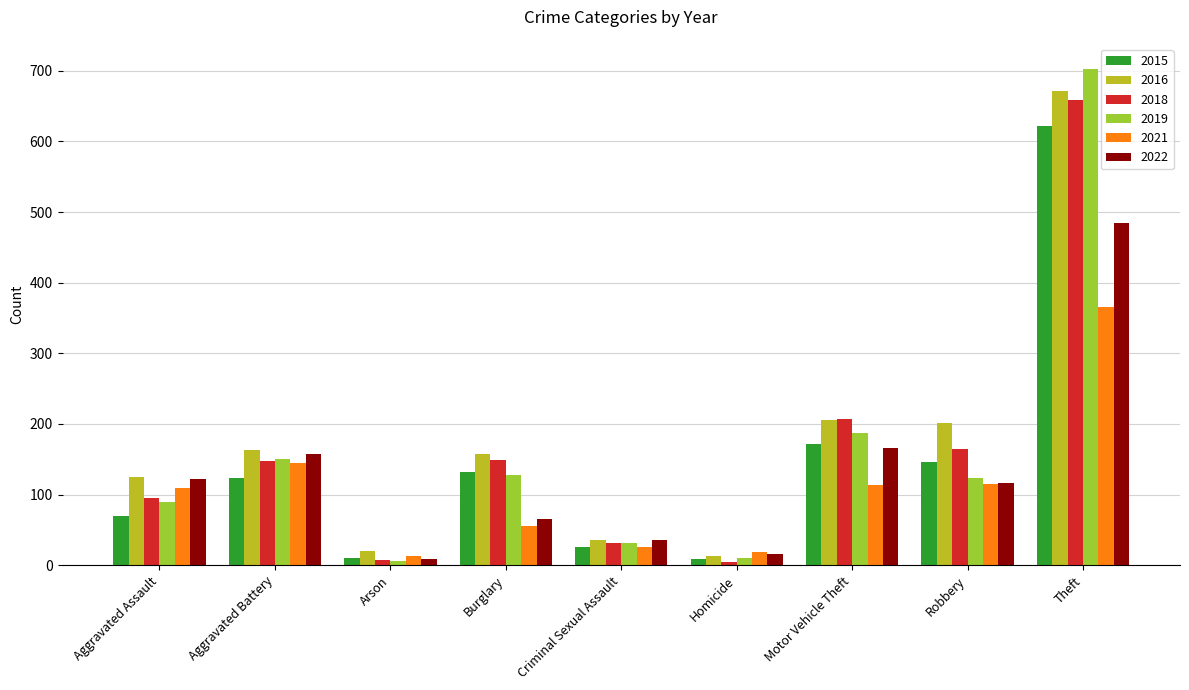

What is the lowest value of the 2016 series?

13